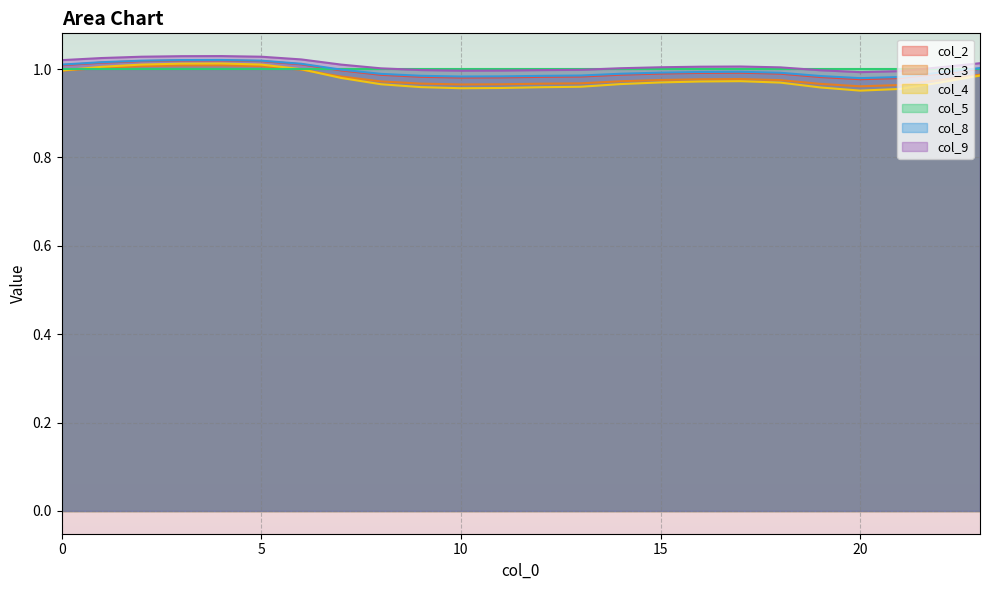

In col_9, how many points are higher than both neighbors (excluding endpoints)?

2